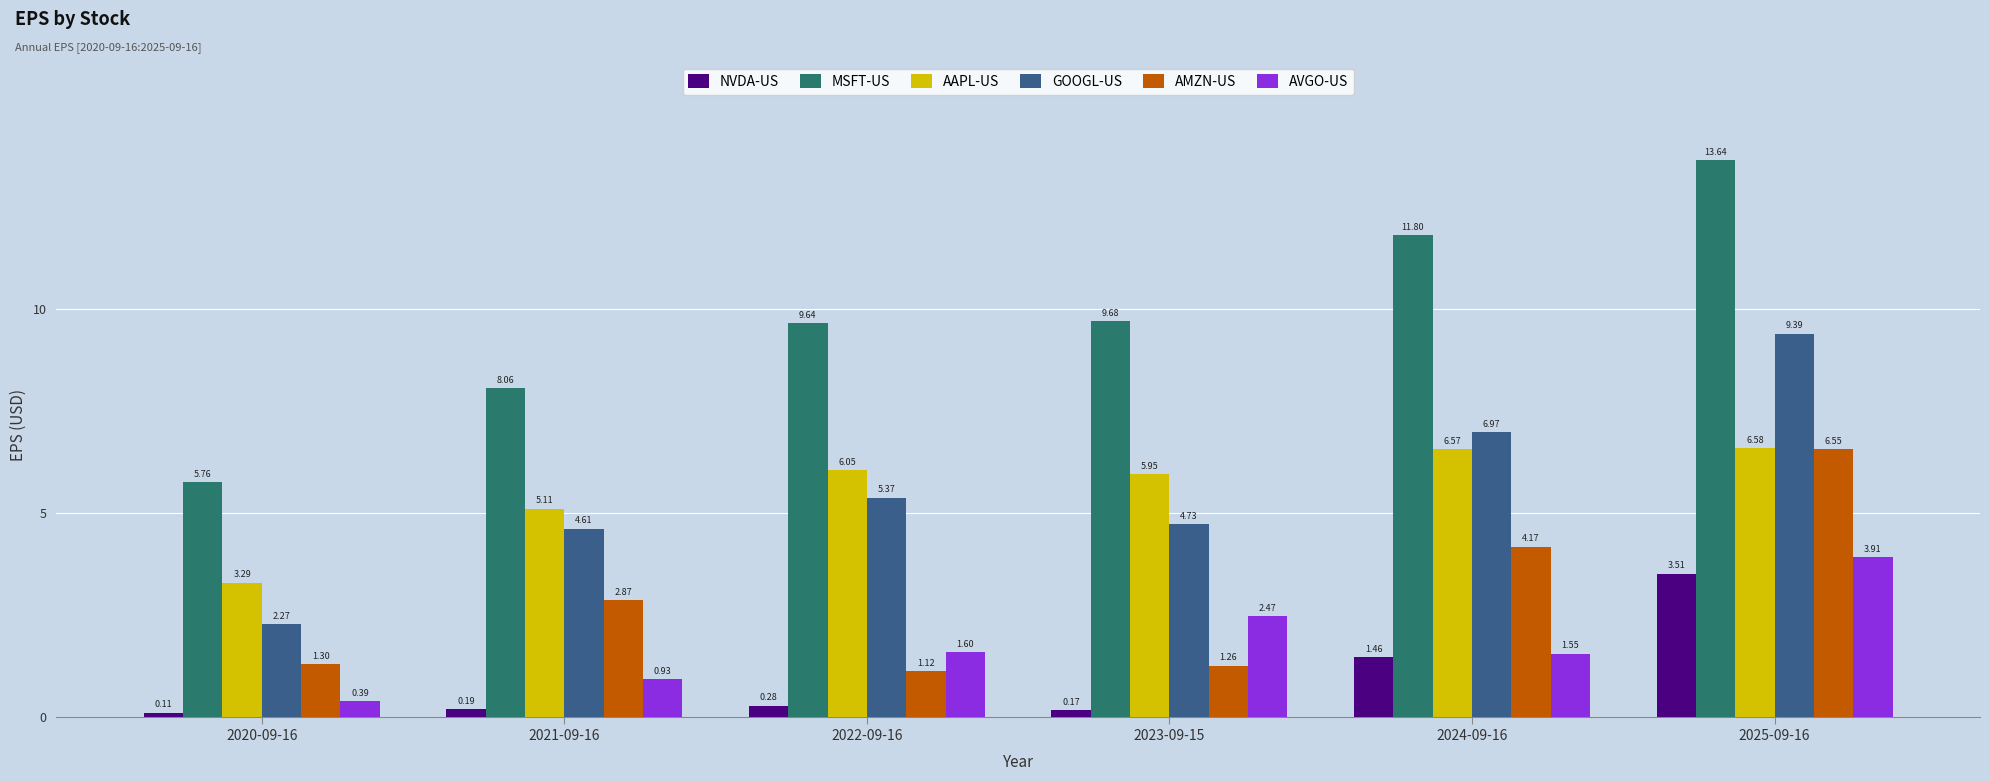

Which series has the largest range (max minus min)?

MSFT-US